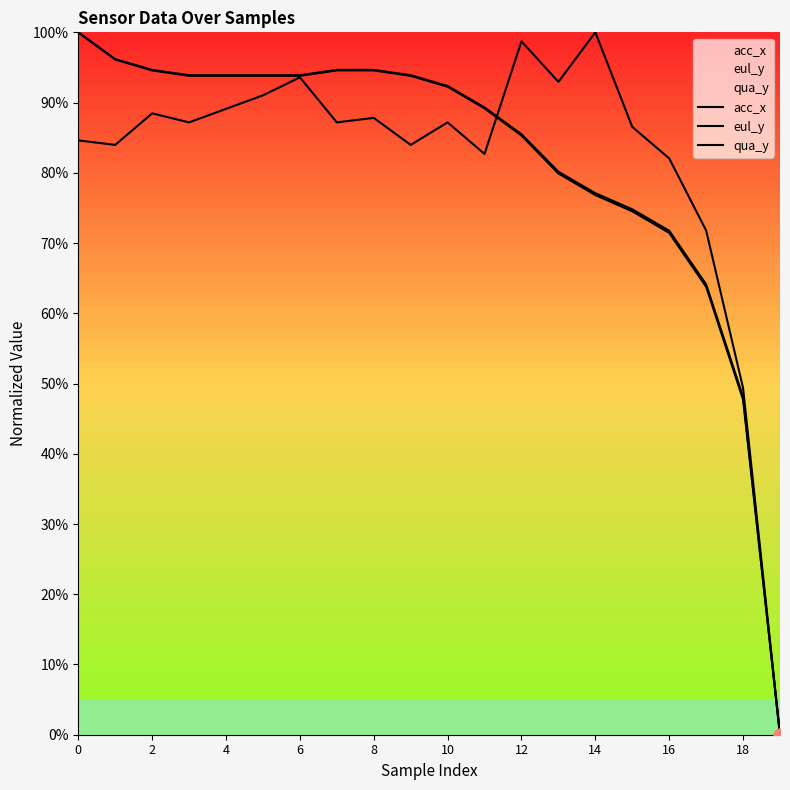

Which series reaches the maximum Y coordinate?

acc_x